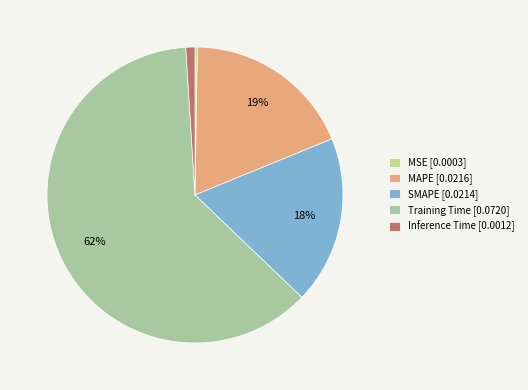

Which slice represents more than half of the pie?

Training Time